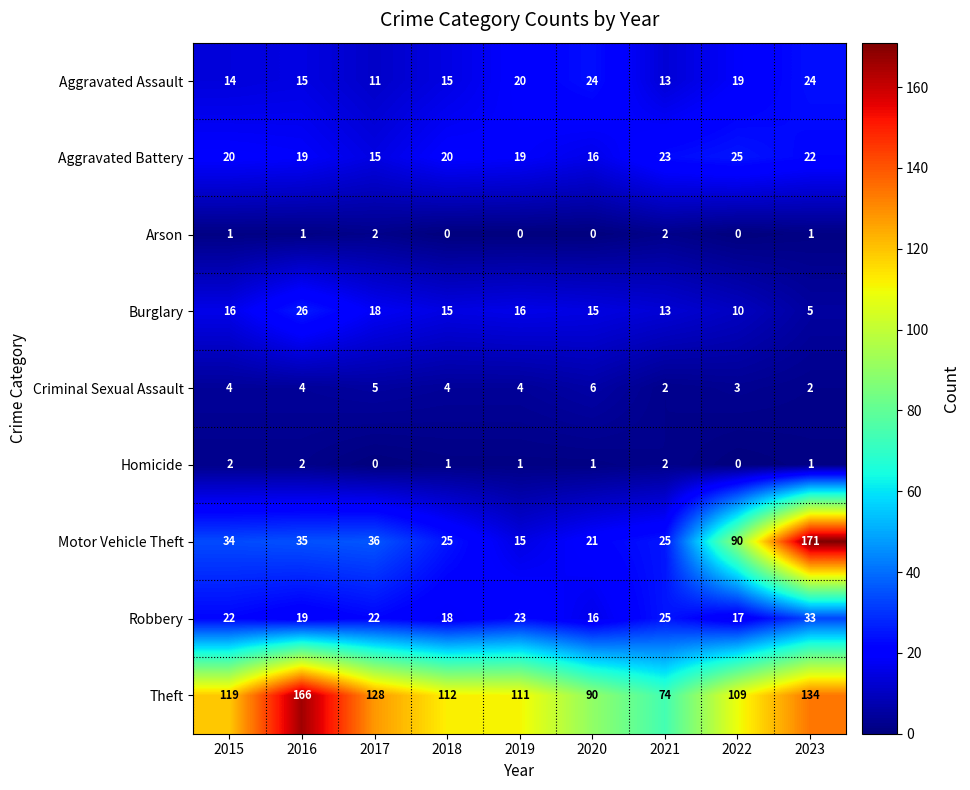

What is the greatest value displayed?

171